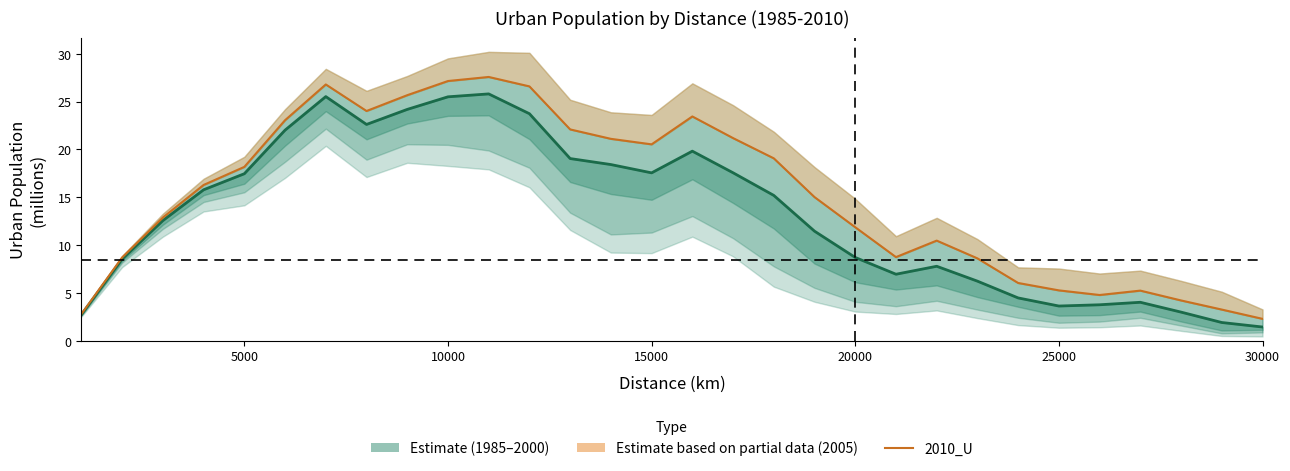

Which series has the largest total across all categories?

2010_U